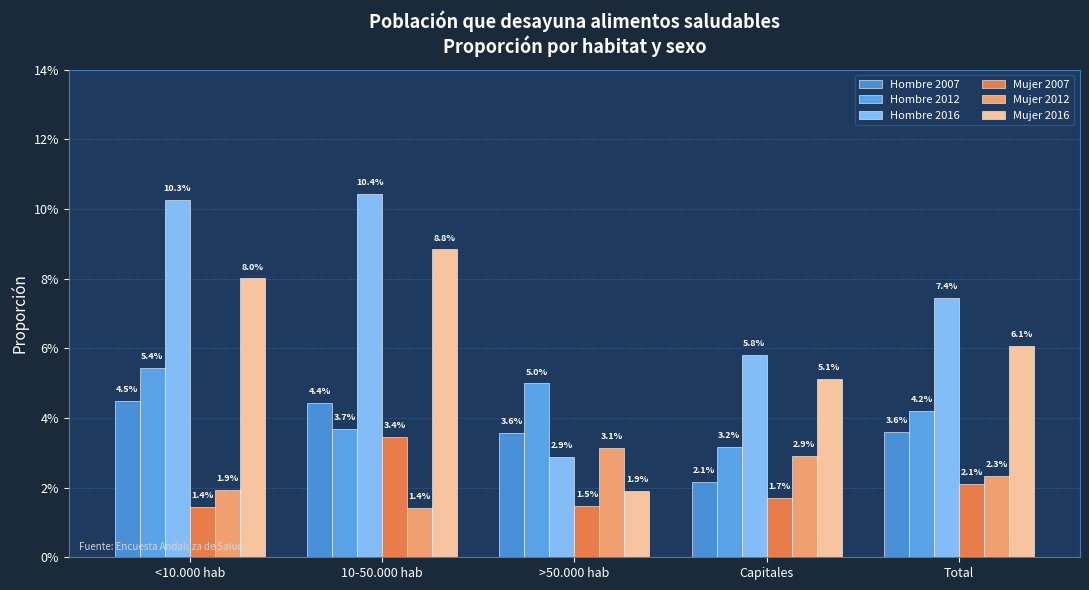

Which has a higher value, 10-50.000 hab or <10.000 hab?

<10.000 hab